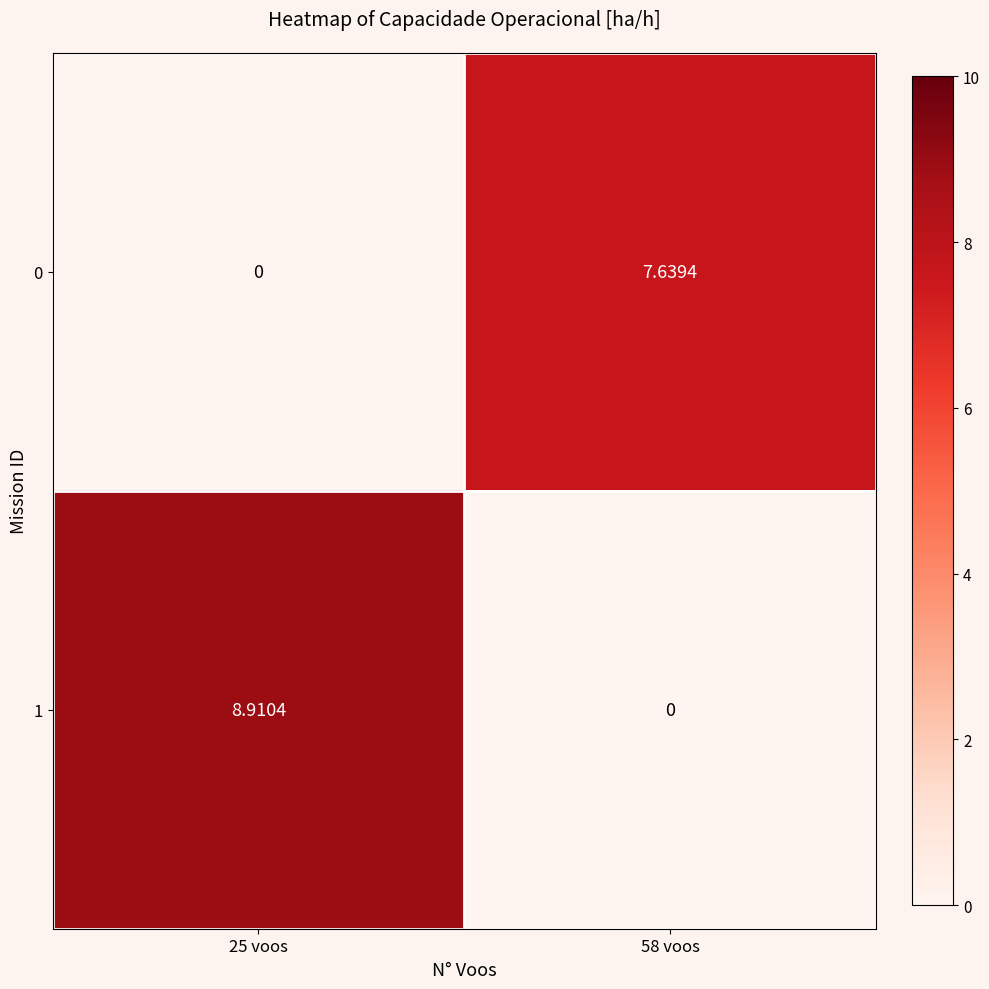

Rank the series by their average value, from lowest to highest.

0, 1